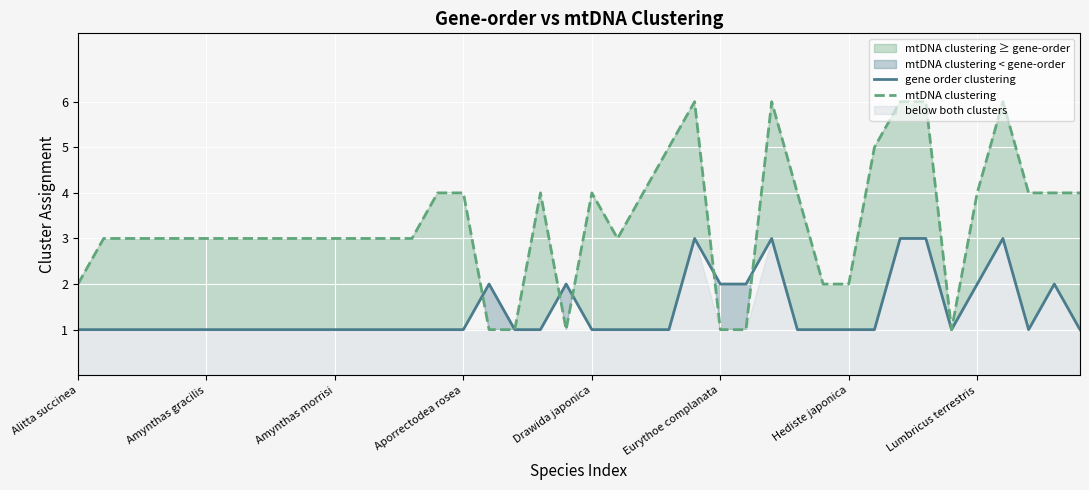

What is the maximum value for mtDNA clustering?

6